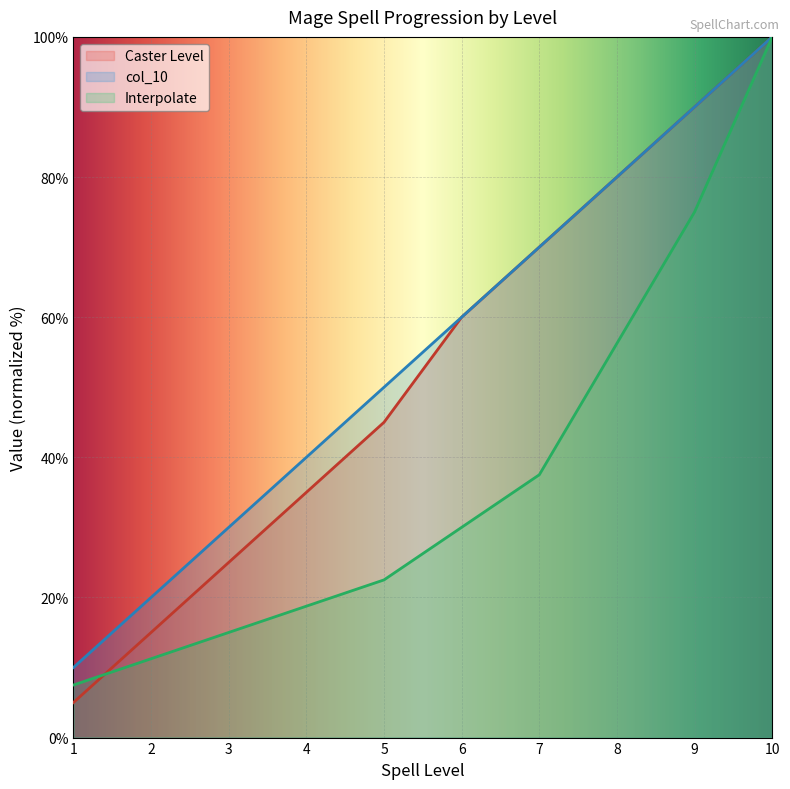

Reading left to right, extract all data points from this chart.

Caster Level: 1=5.0	2=15.0	3=25.0	4=35.0	5=45.0	6=60.0	7=70.0	8=80.0	9=90.0	10=100.0
col_10: 1=10.0	2=20.0	3=30.0	4=40.0	5=50.0	6=60.0	7=70.0	8=80.0	9=90.0	10=100.0
Interpolate: 1=7.5	2=11.3	3=15.0	4=18.8	5=22.5	6=30.0	7=37.5	8=56.3	9=75.0	10=100.0